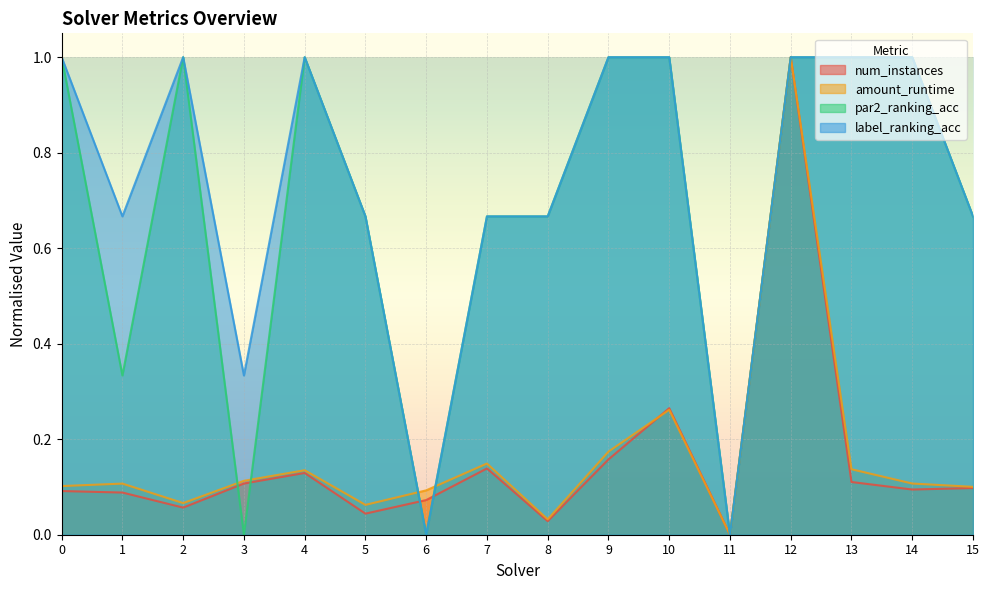

At which category is the sum across all series the highest?

12